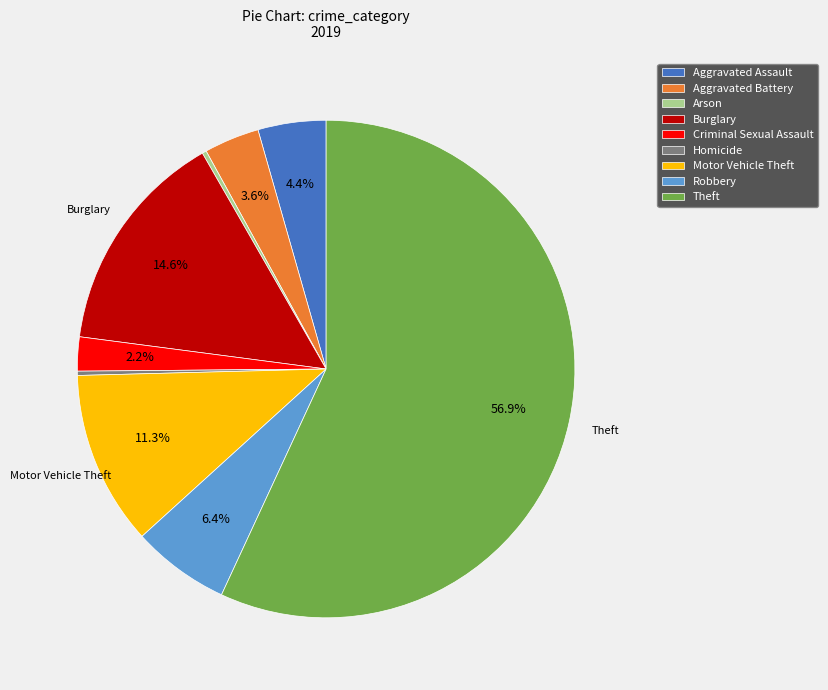

To the nearest percent, what portion does Burglary represent?

15%